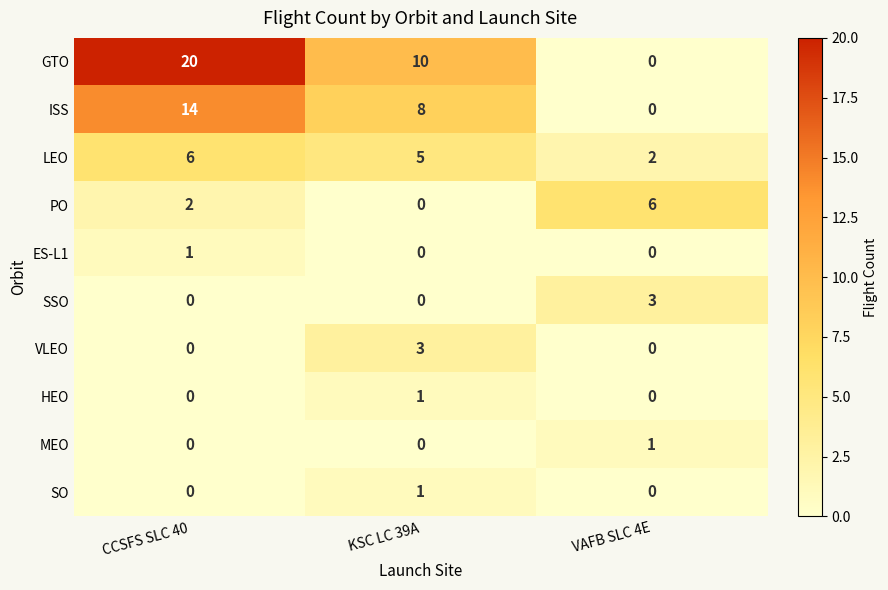

The ISS series shows 0 at VAFB SLC 4E. True or false?

True